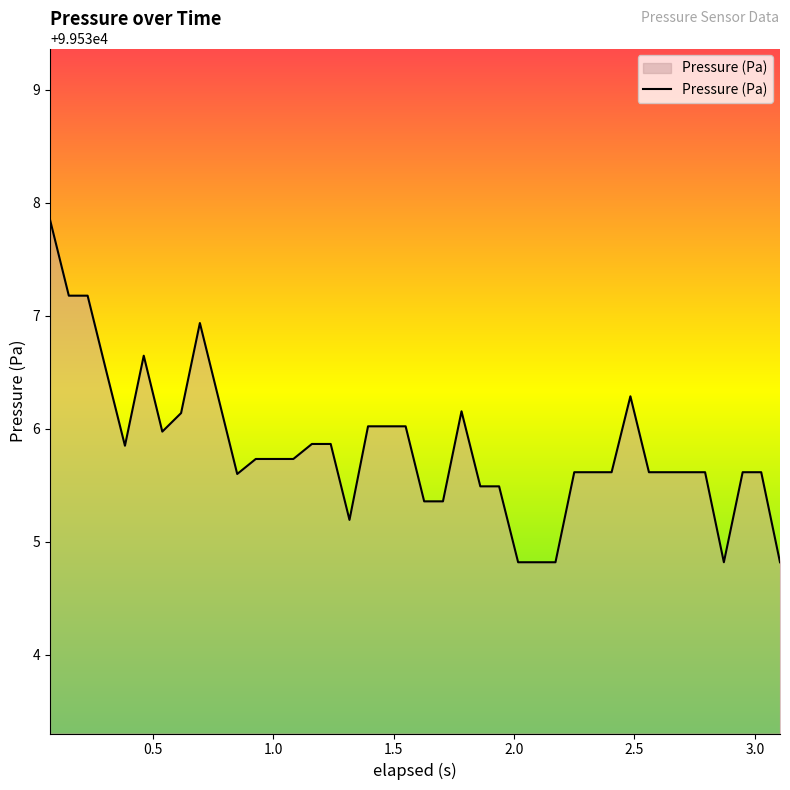

What is the smallest value displayed?

99534.8